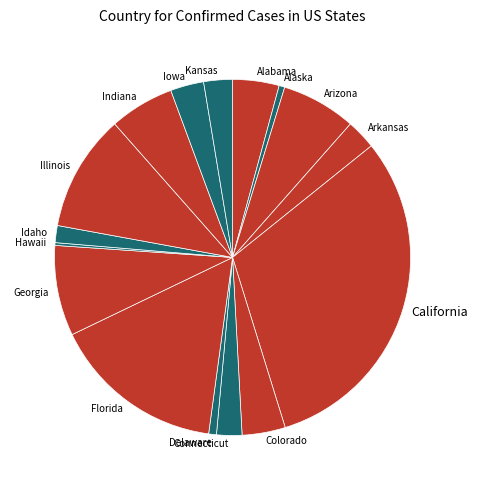

Do California and Arizona together represent more than half of the pie?

No